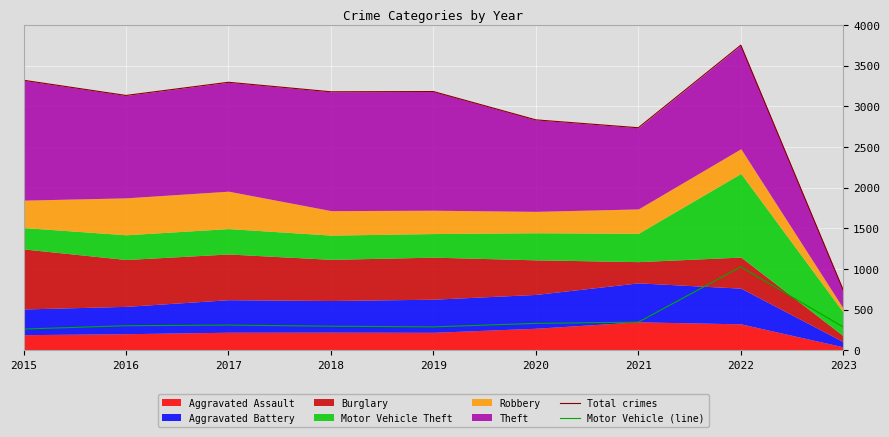

The Motor Vehicle (line) series shows 74 at 2018. True or false?

False